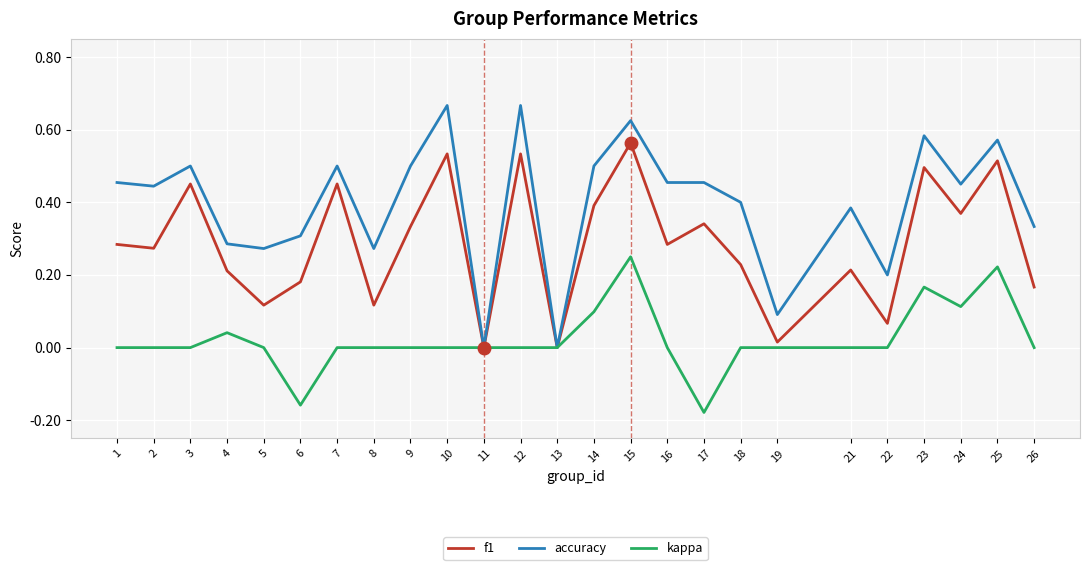

True or false: kappa has more than 1 interior local peaks.

True